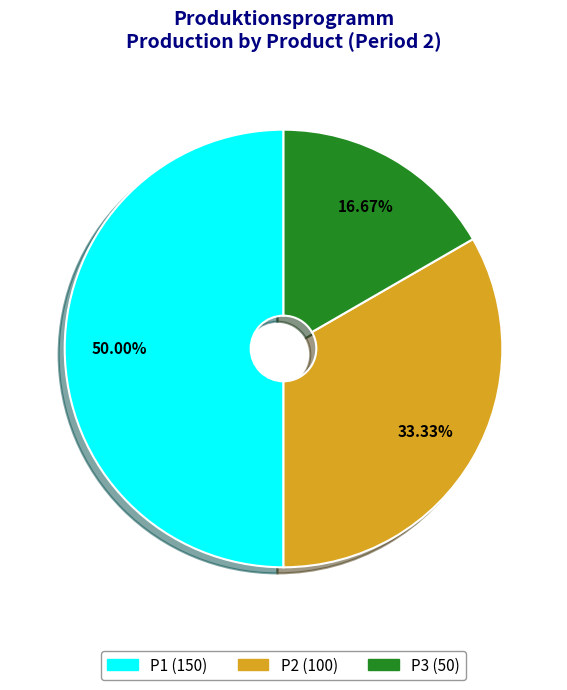

Approximately how many times larger is the value at P2 compared to P1?

0.7